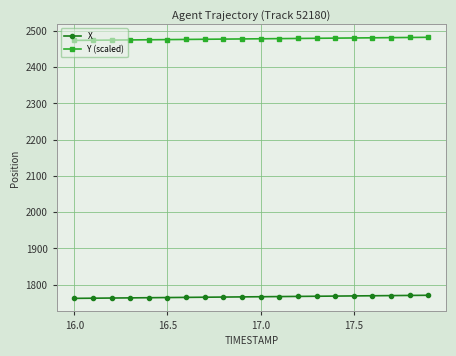

Rank the series by their maximum value, from highest to lowest.

Y (scaled), X